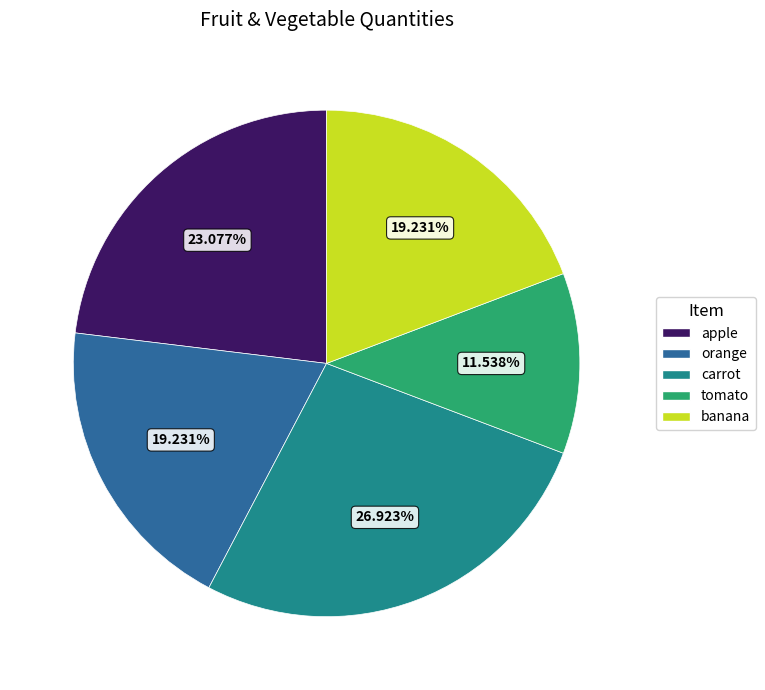

To the nearest percent, what is the combined percentage of apple and tomato?

35%